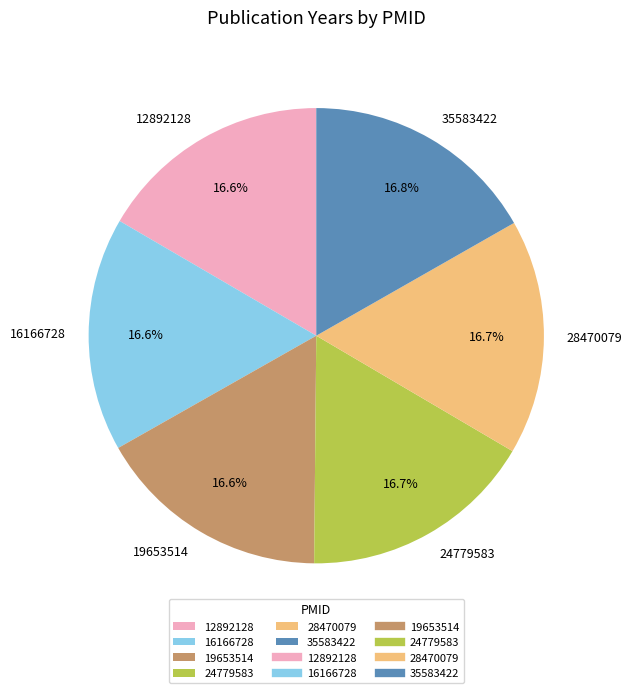

The 24779583 slice represents 27% of the pie. True or false?

False